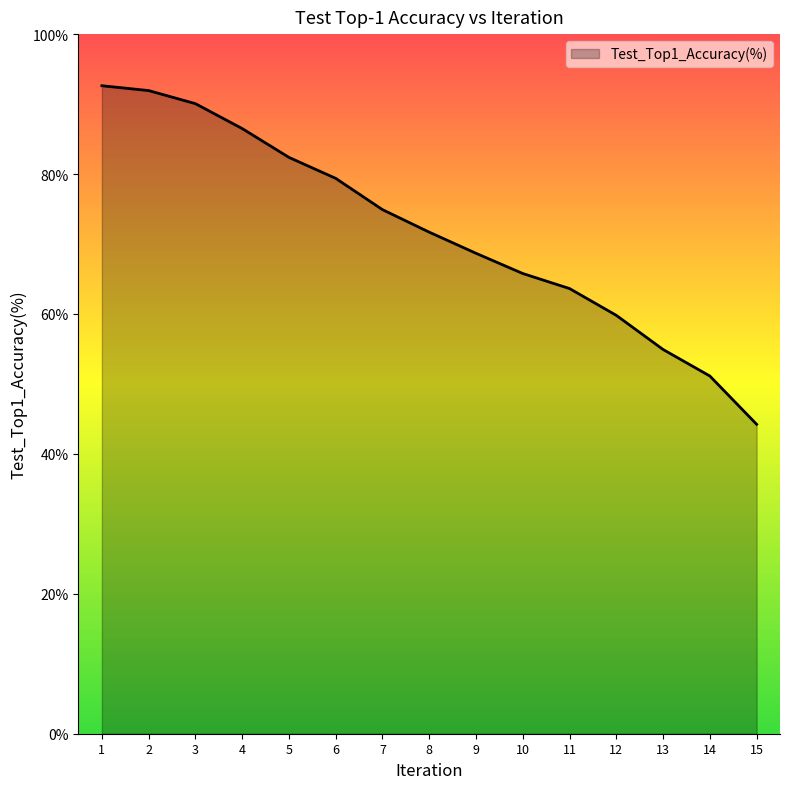

What is the difference between the values at 3 and 12?

30.3